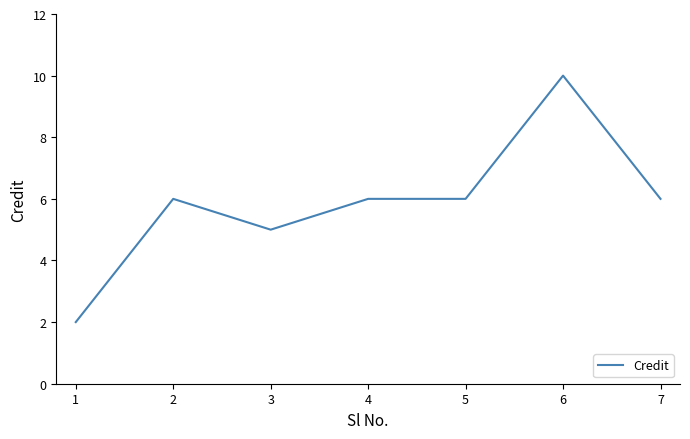

Is it true that the value at 3 is 7?

False